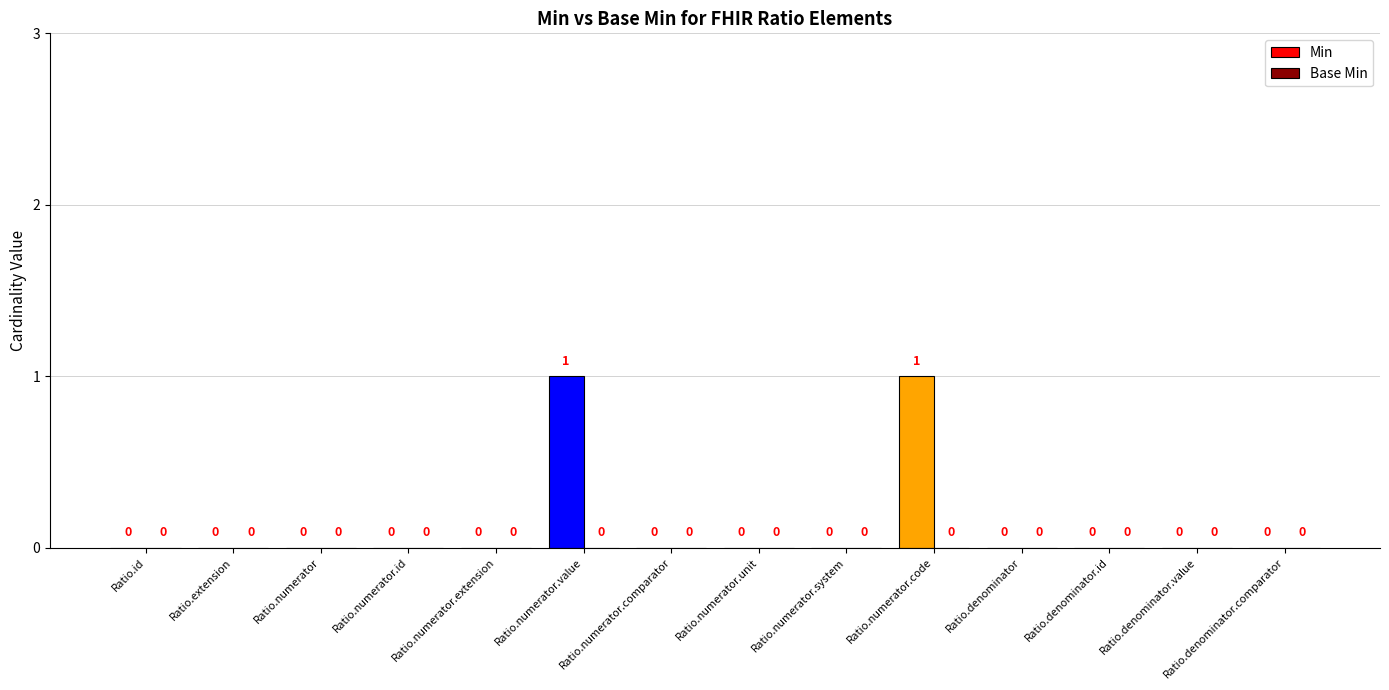

Is it true that the value at Ratio.numerator.system is 0?

True